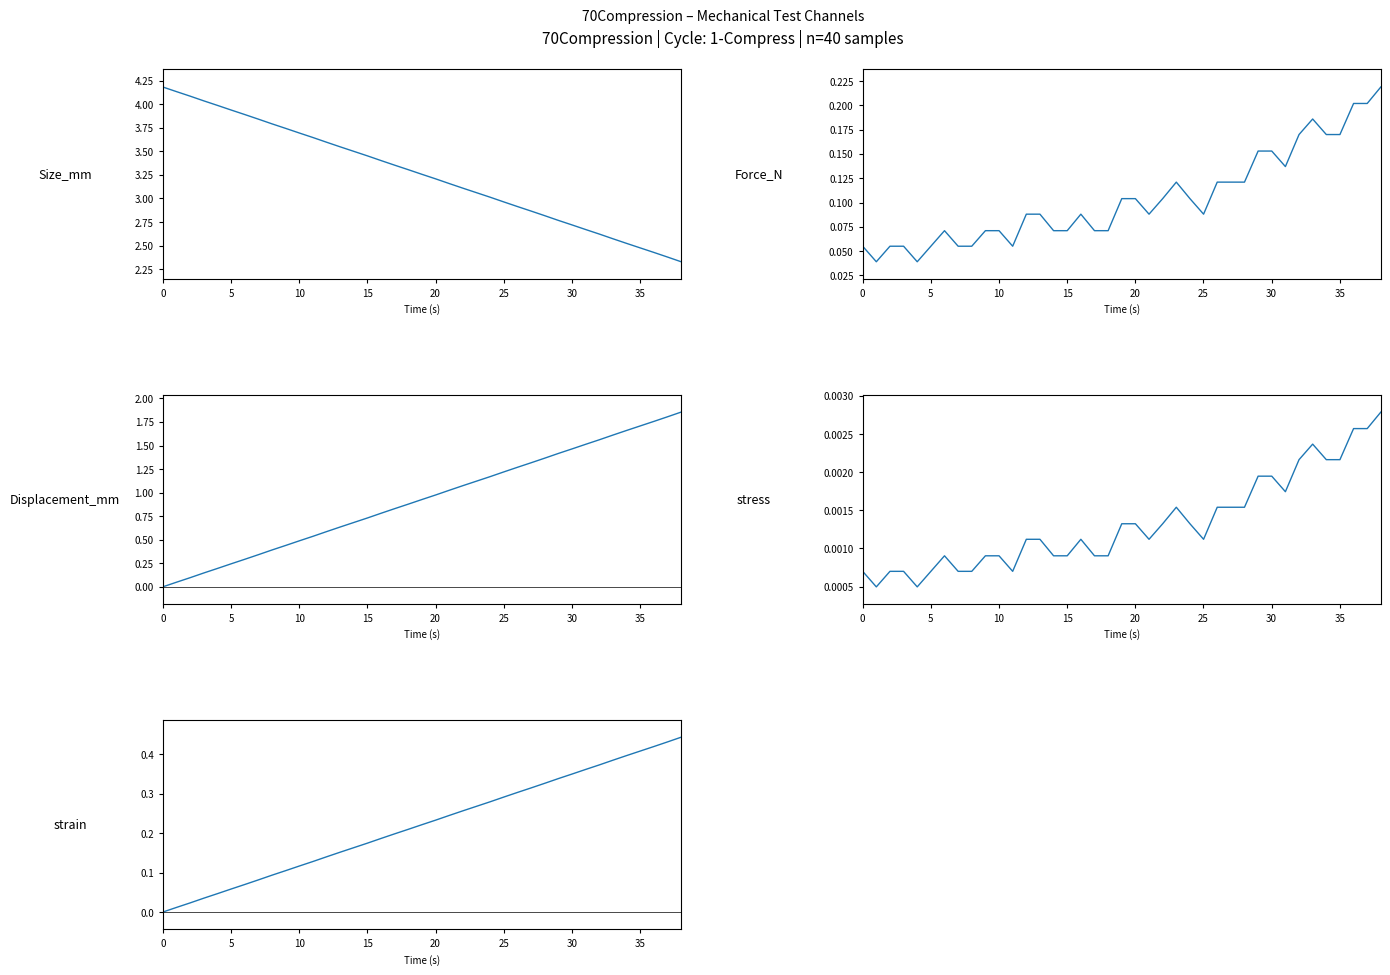

True or false: Size_mm and stress intersect in this chart.

False